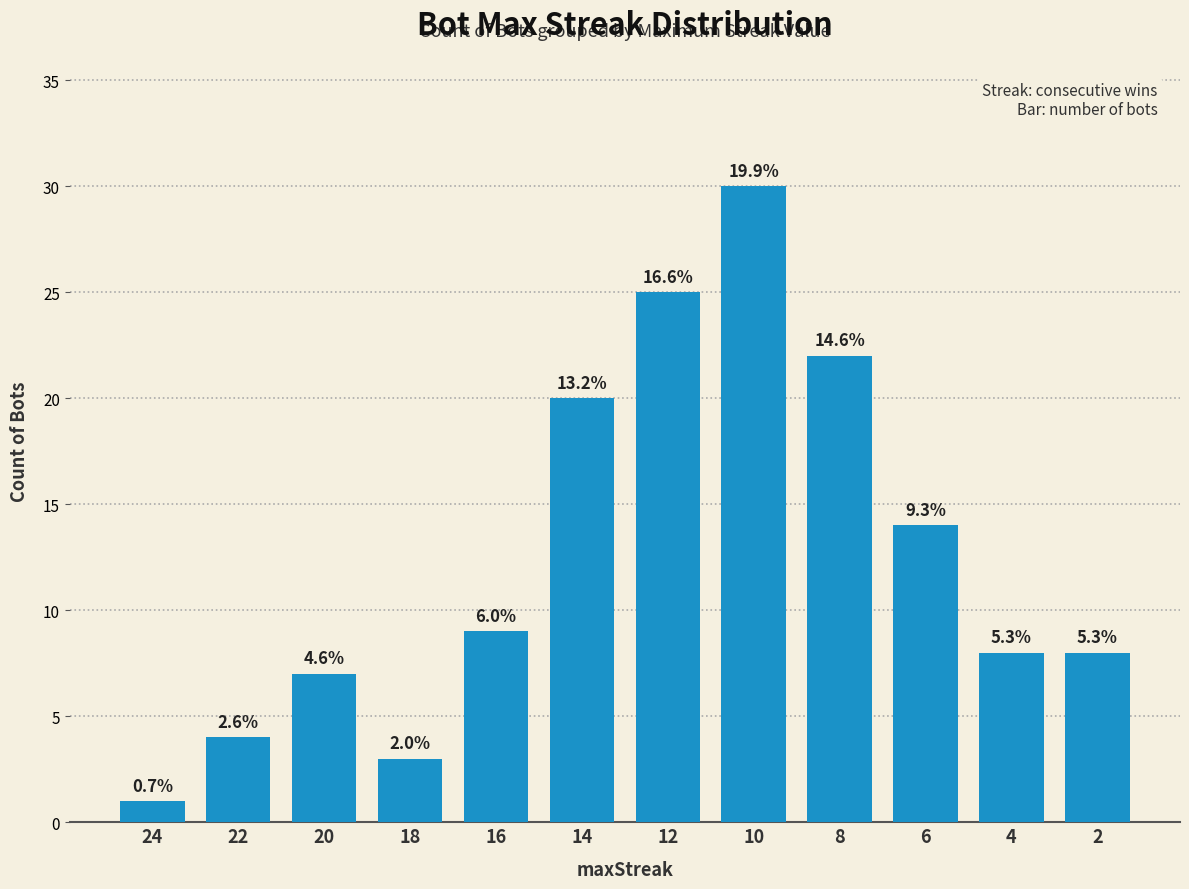

Does the chart contain any negative values?

No